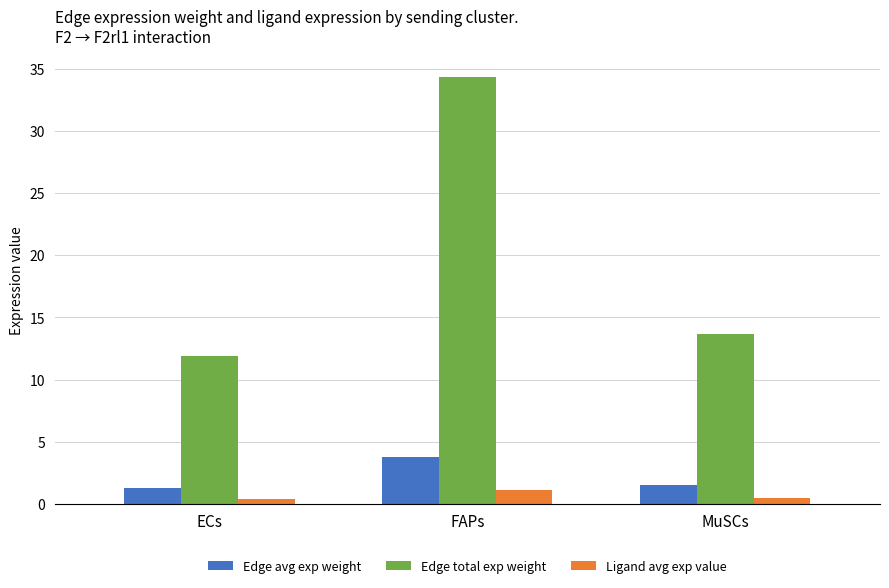

The Edge total exp weight series shows 16.3 at ECs. True or false?

False